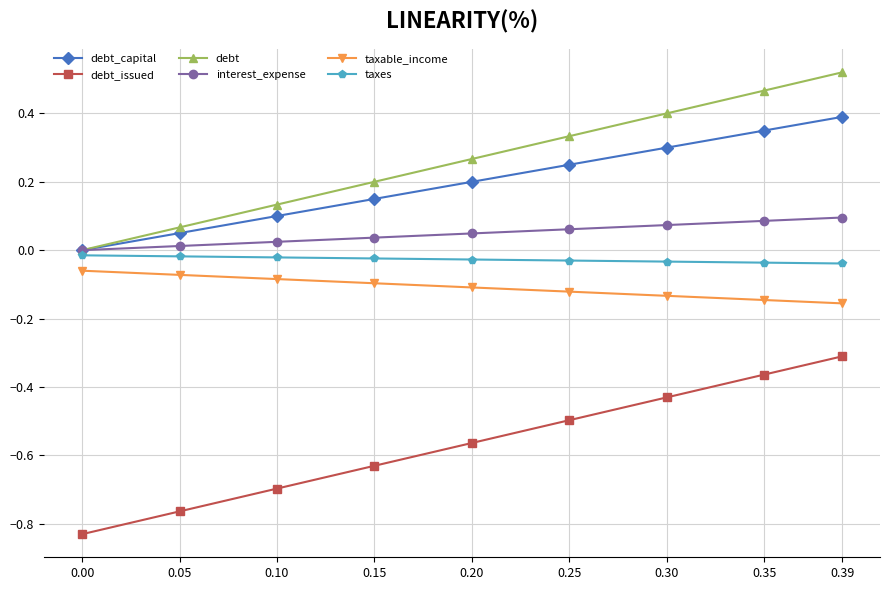

The value of interest_expense at 0.25 is 0.1. True or false?

True